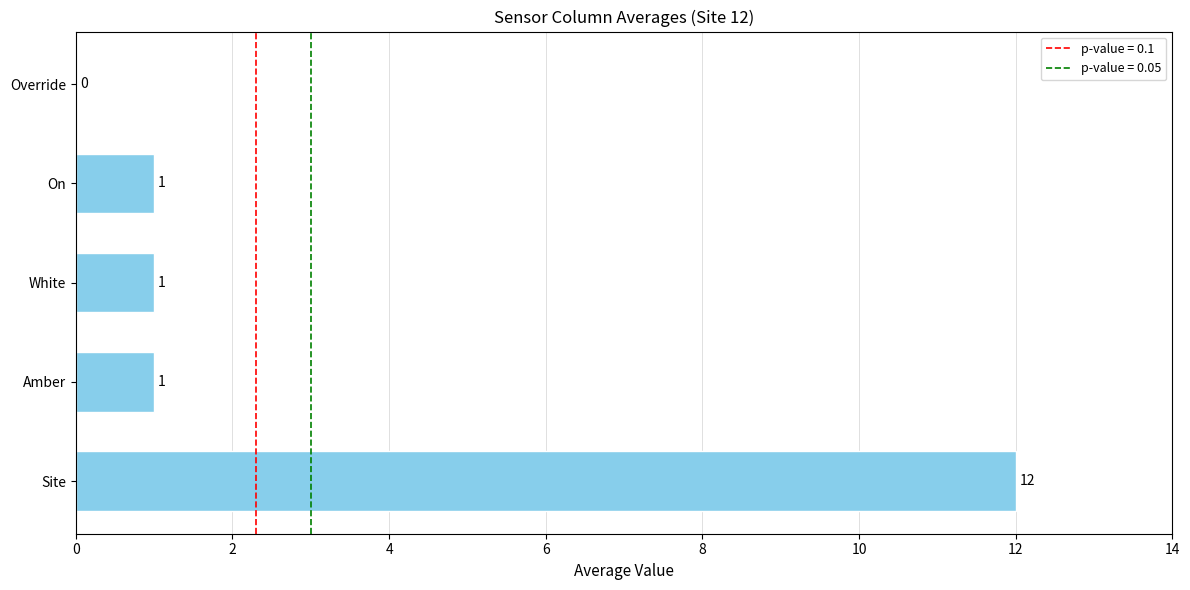

What is the maximum value shown in the chart?

12